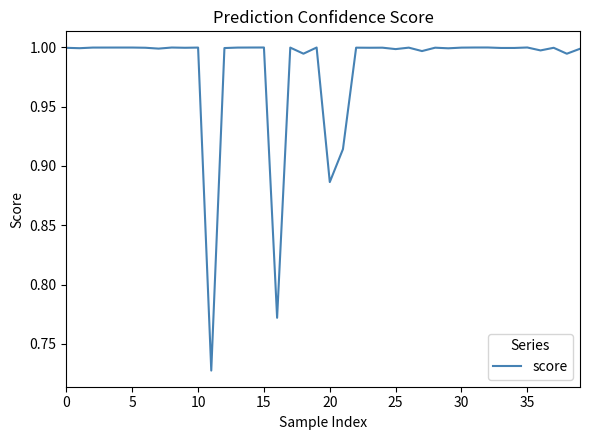

What is the difference between the maximum and minimum values?

0.3